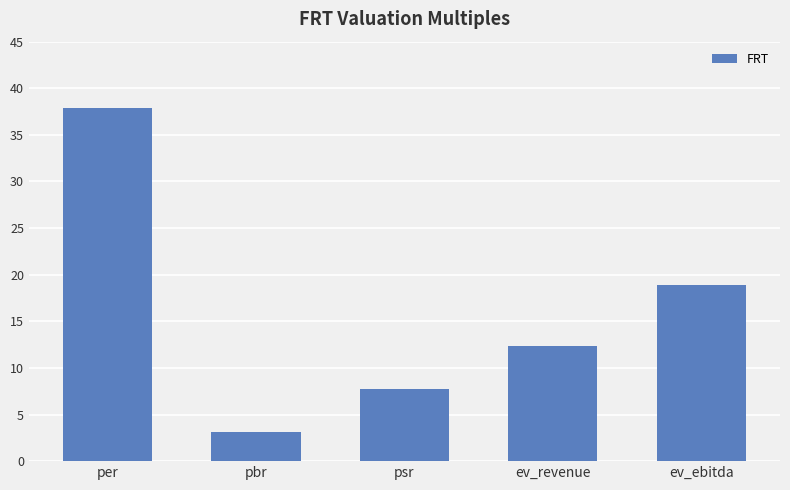

What is the average value?

16.0